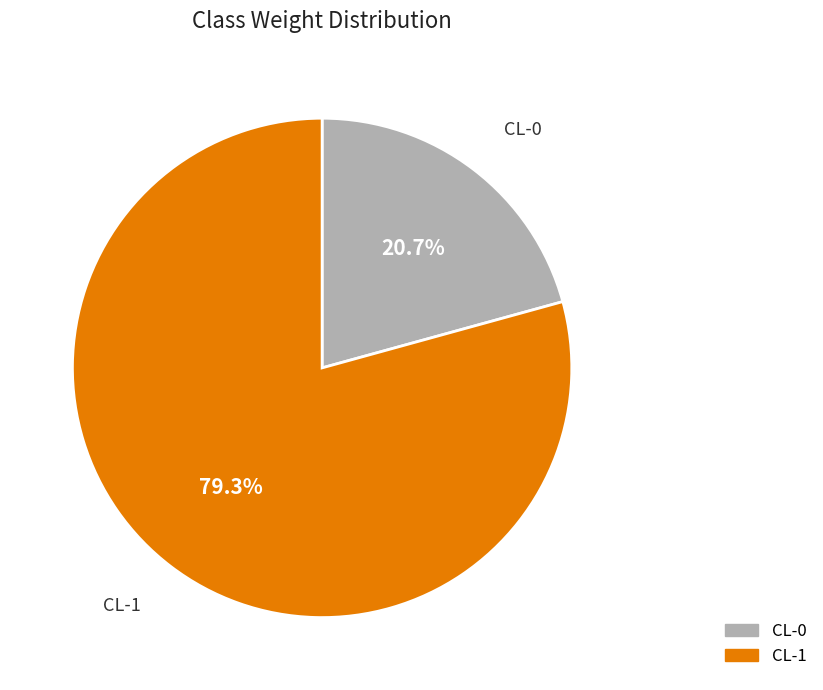

To the nearest percent, what is the average slice percentage?

50%